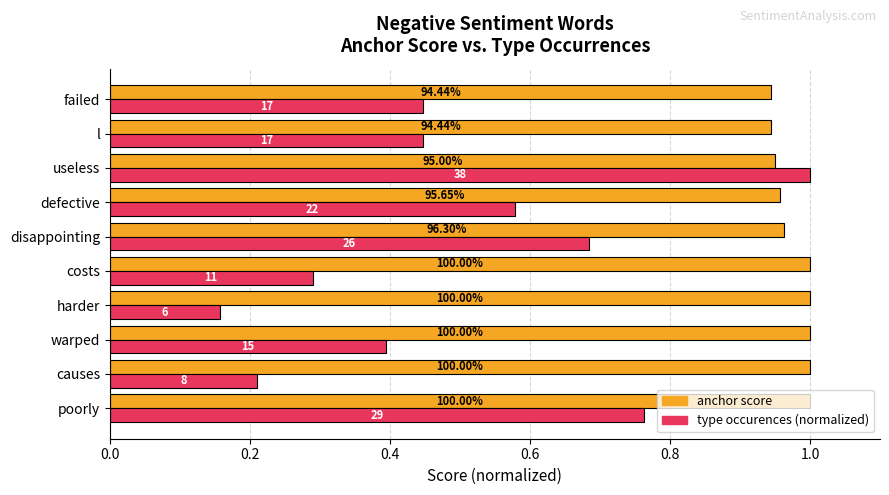

What are all the series names shown in the legend?

anchor score, type occurences (normalized)